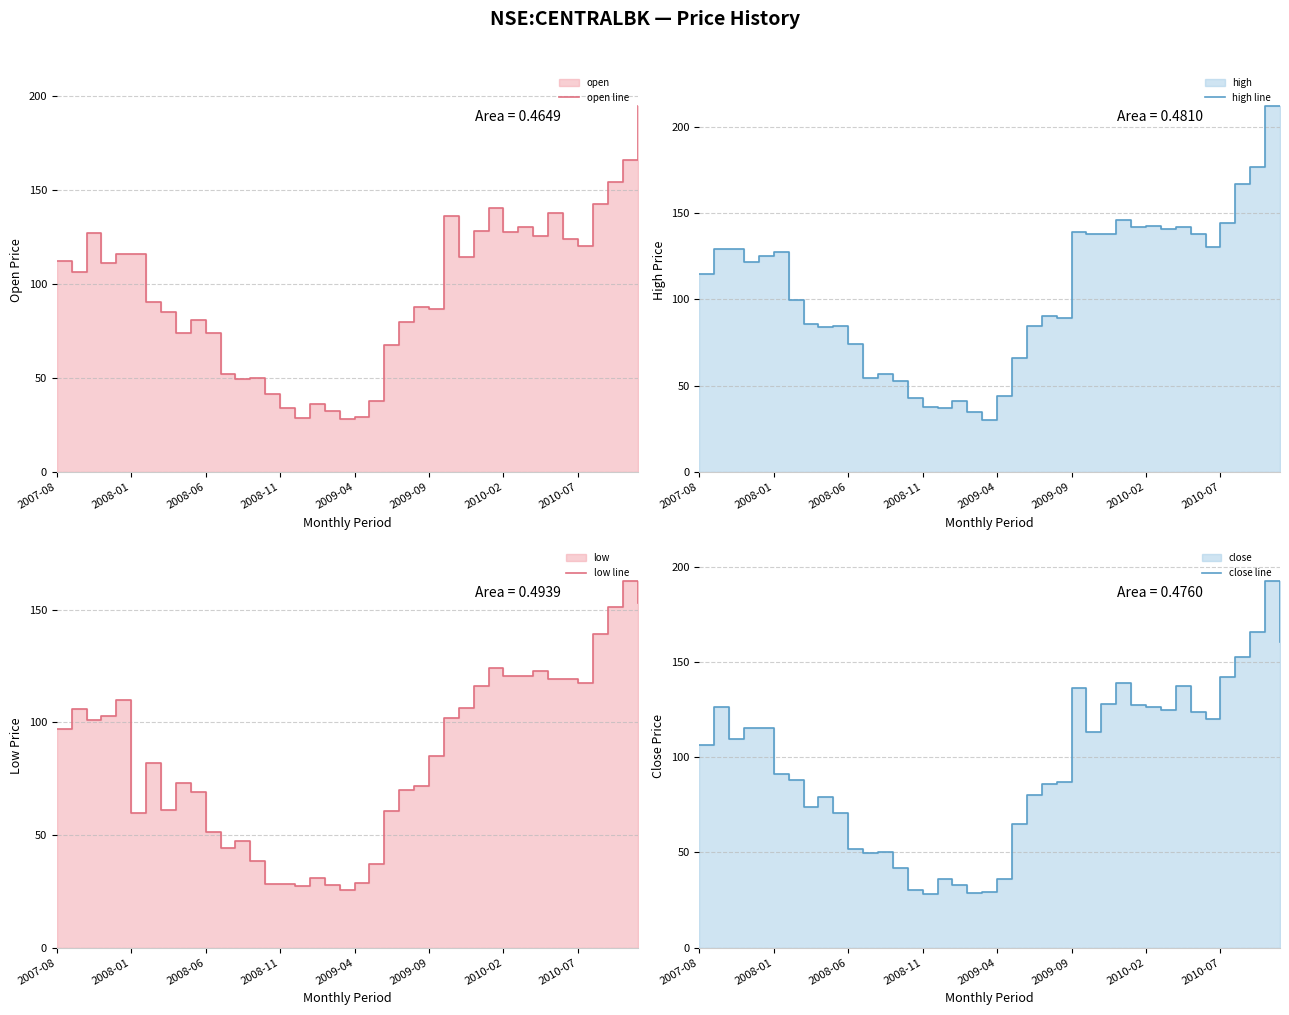

How many data points in close line are above 106?

20